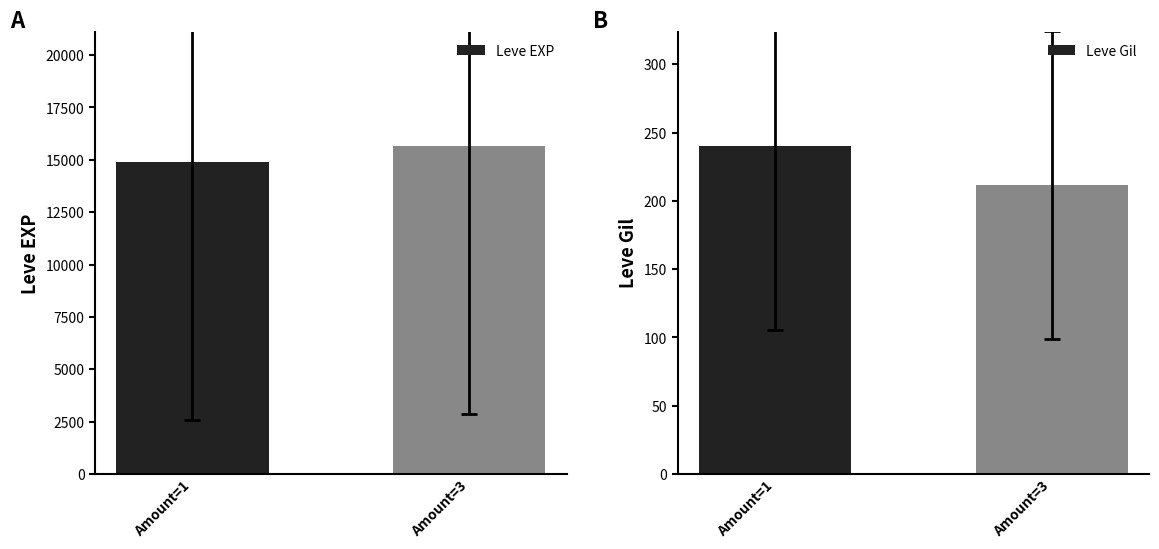

What is the difference between the Leve EXP values at Amount=1 and Amount=3?

765.1